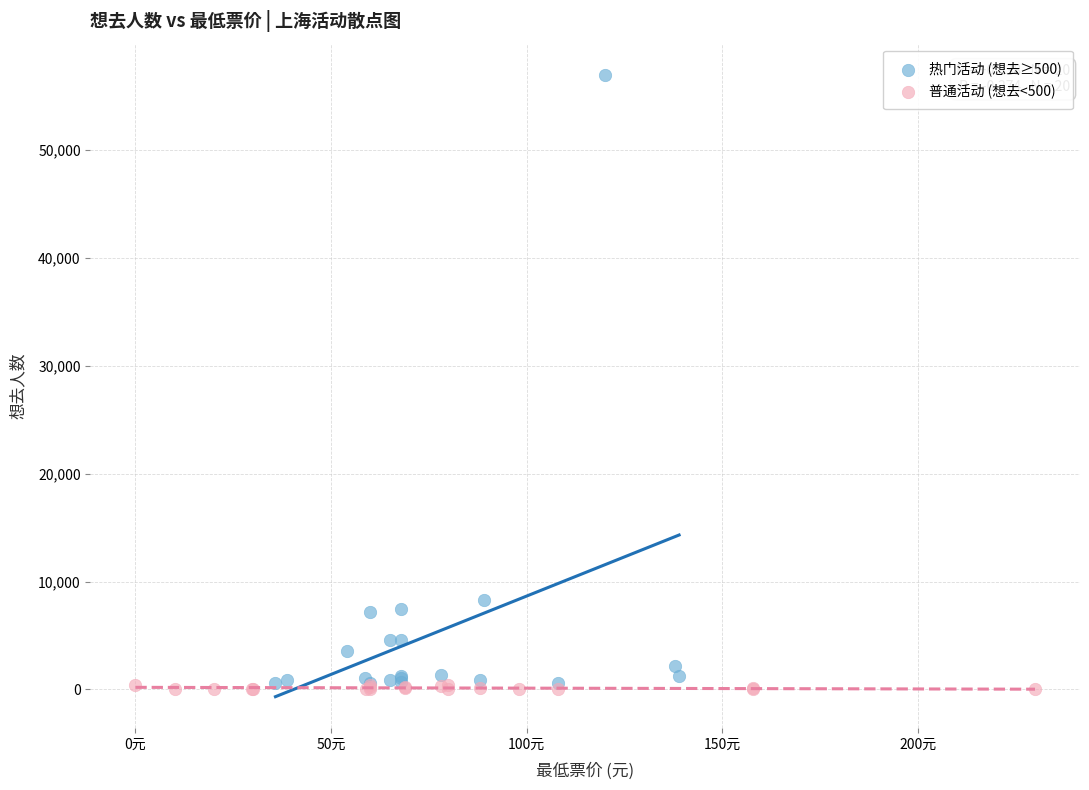

Which series contains the highest Y value?

热门活动 (想去≥500)